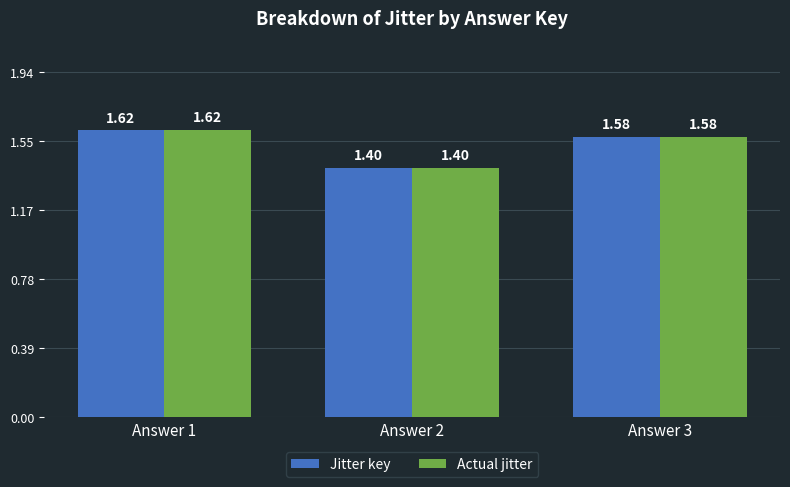

Reading left to right, what are all the values shown in this chart?

Jitter key: Answer 1=1.6	Answer 2=1.4	Answer 3=1.6
Actual jitter: Answer 1=1.6	Answer 2=1.4	Answer 3=1.6